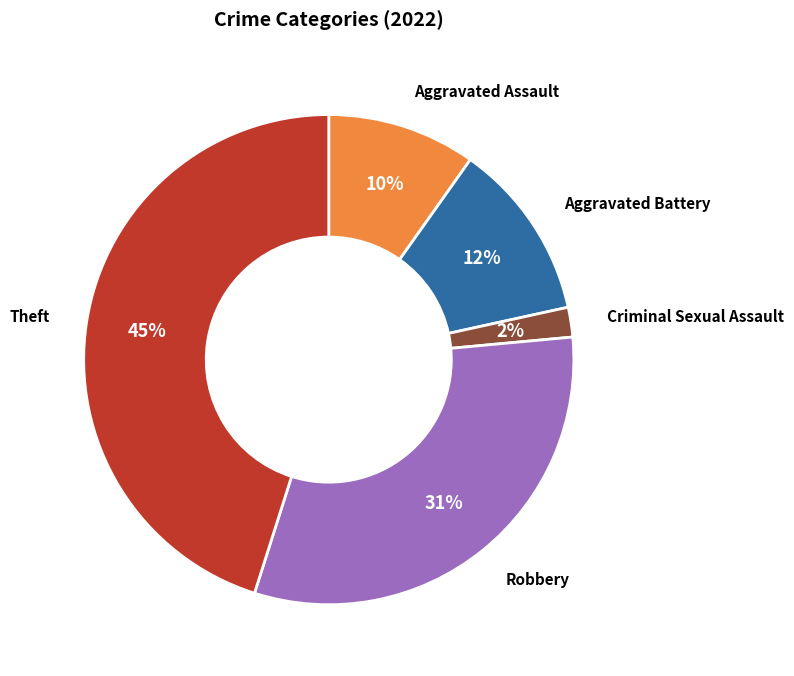

Does any single category account for the majority?

No